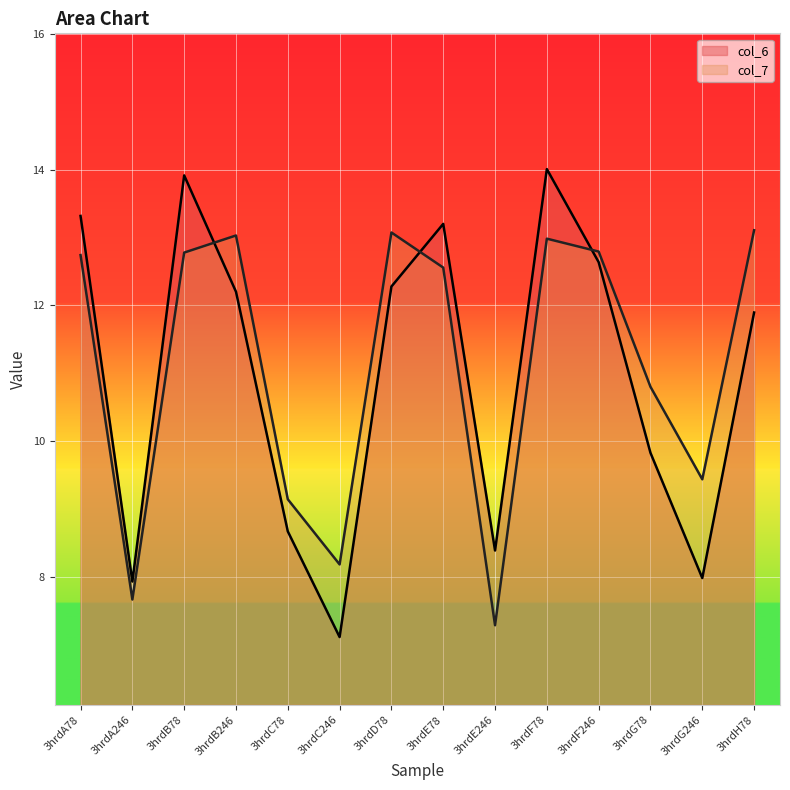

What is the minimum value for col_7 line?

7.3